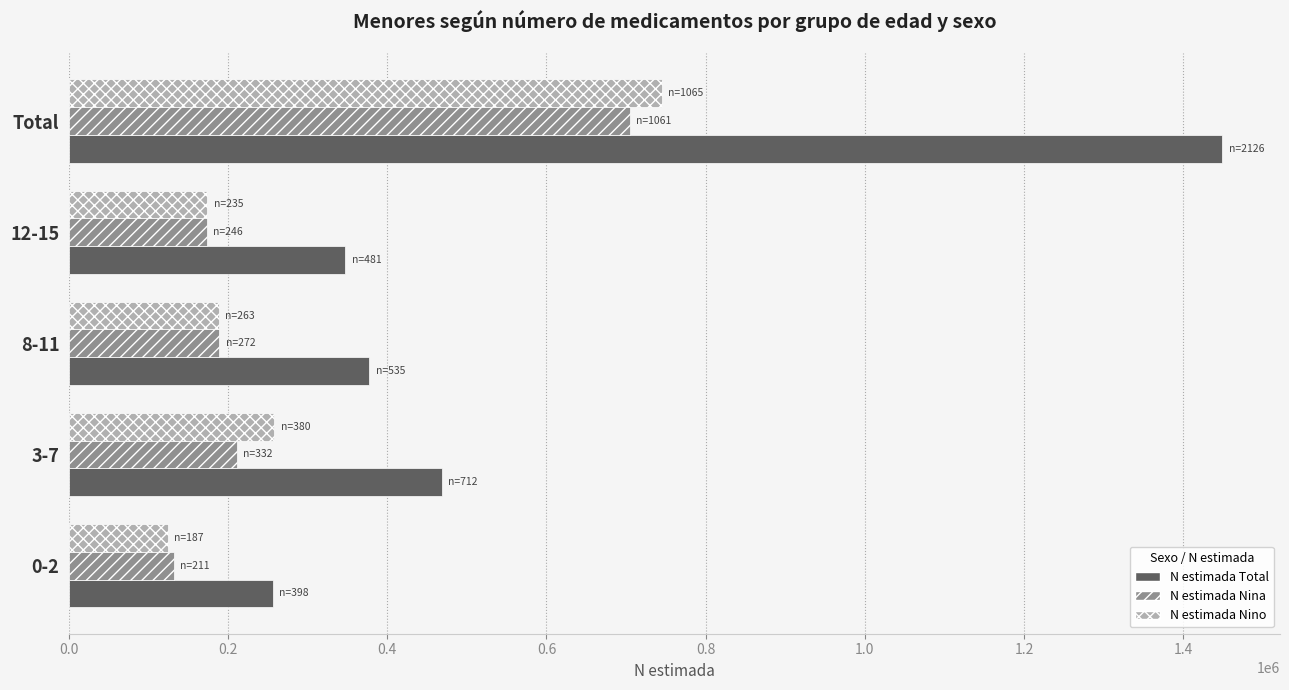

What is the total value across all series at Total?

2898430